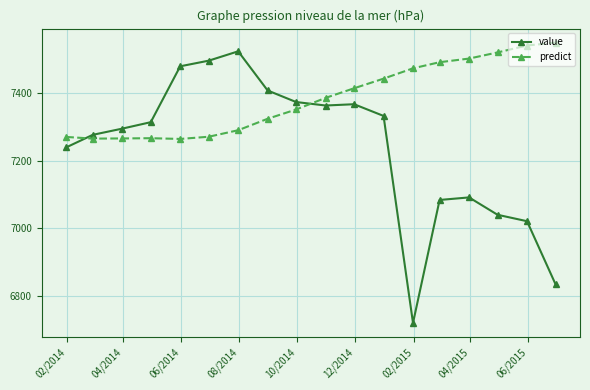

Which series has the largest total across all categories?

predict